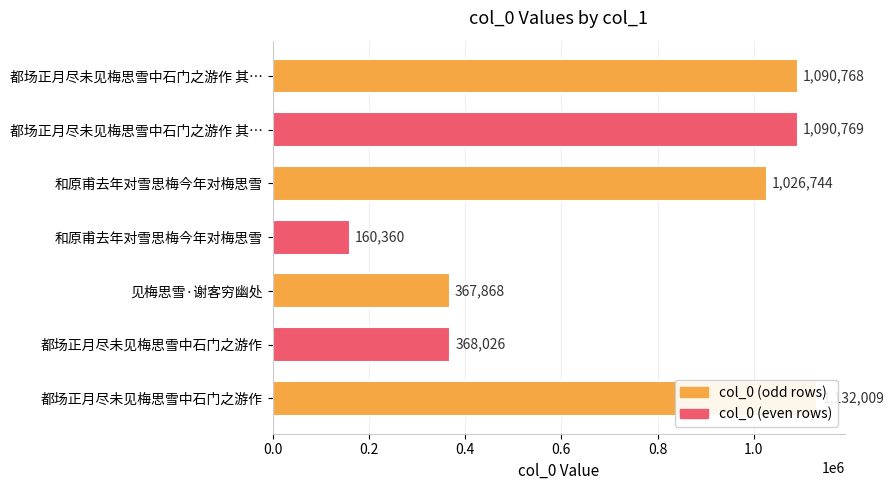

What is the label of the 3rd bar from the right?

见梅思雪·谢客穷幽处